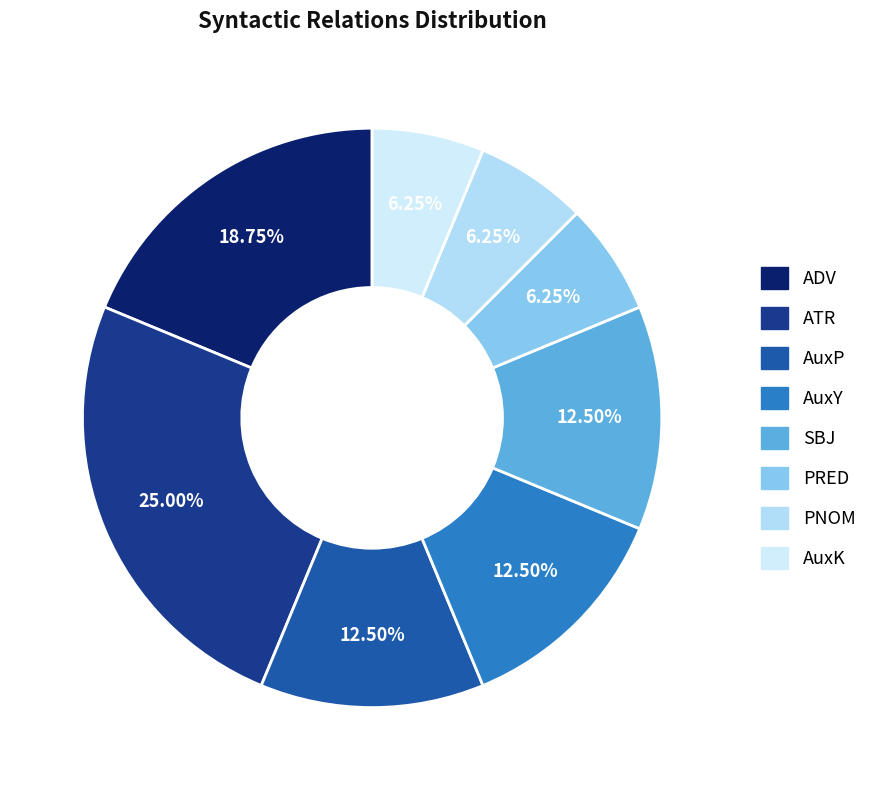

Is there a majority slice in this chart?

No